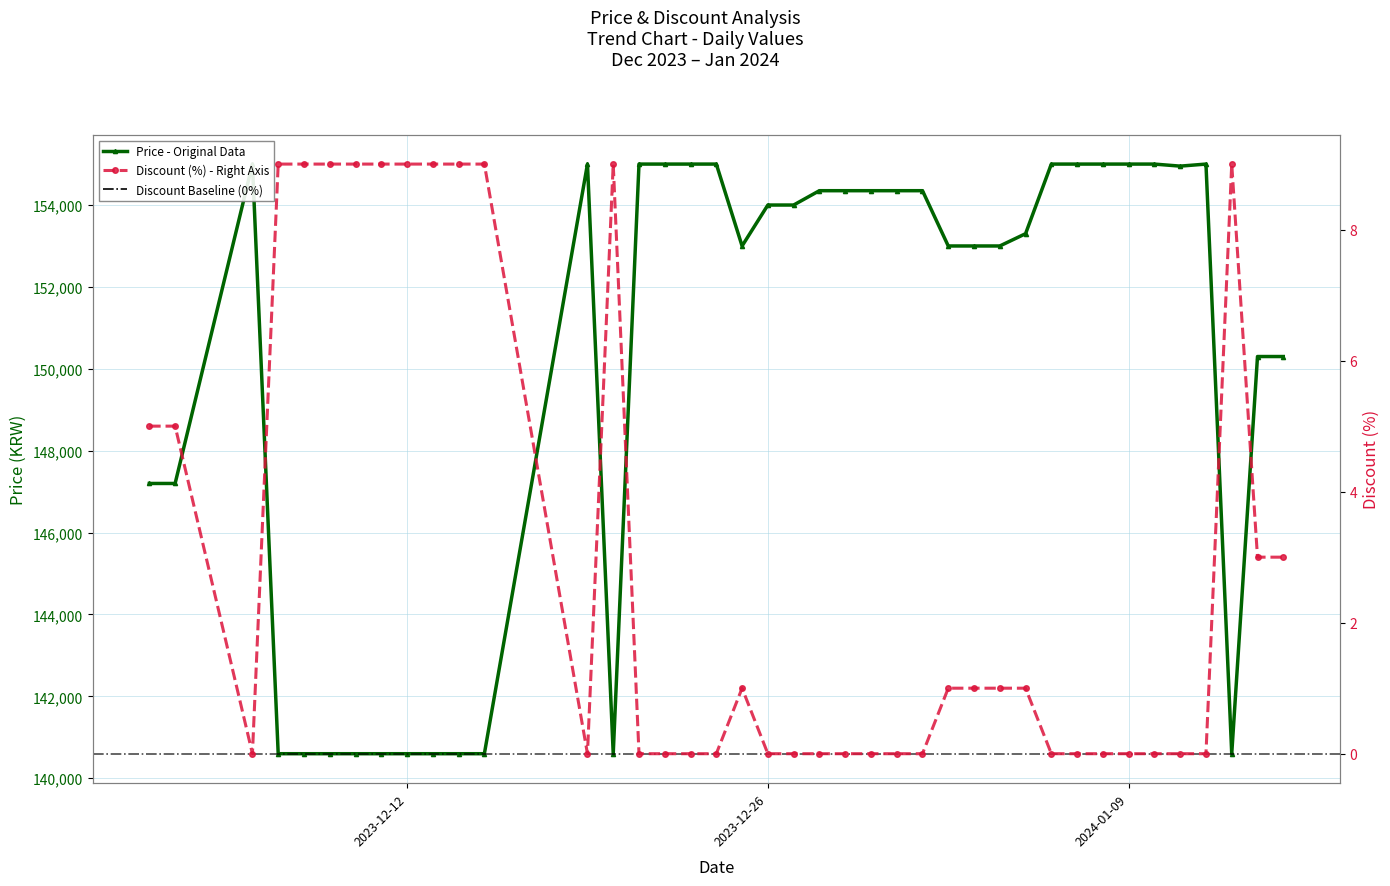

At 2023-12-13, list the series in order from smallest to largest.

Discount, Price